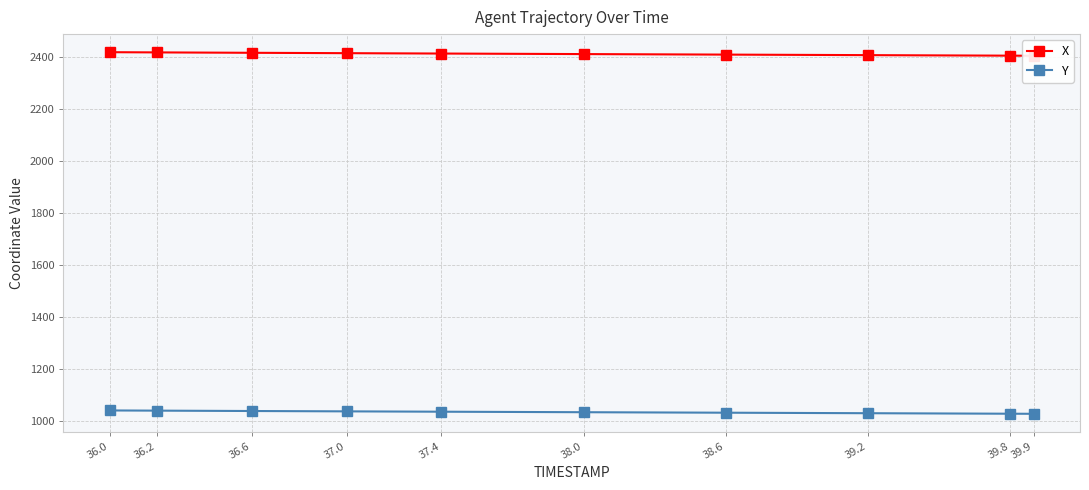

Is it true that X equals 2413.9 at 37.0?

True